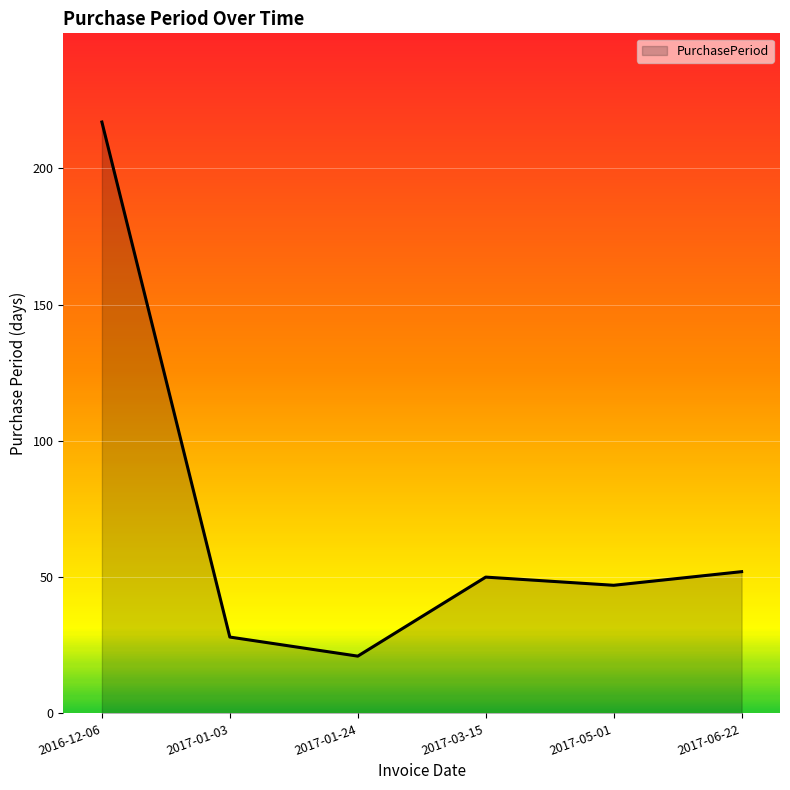

What is the change in value from 2016-12-06 to 2017-03-15?

-167